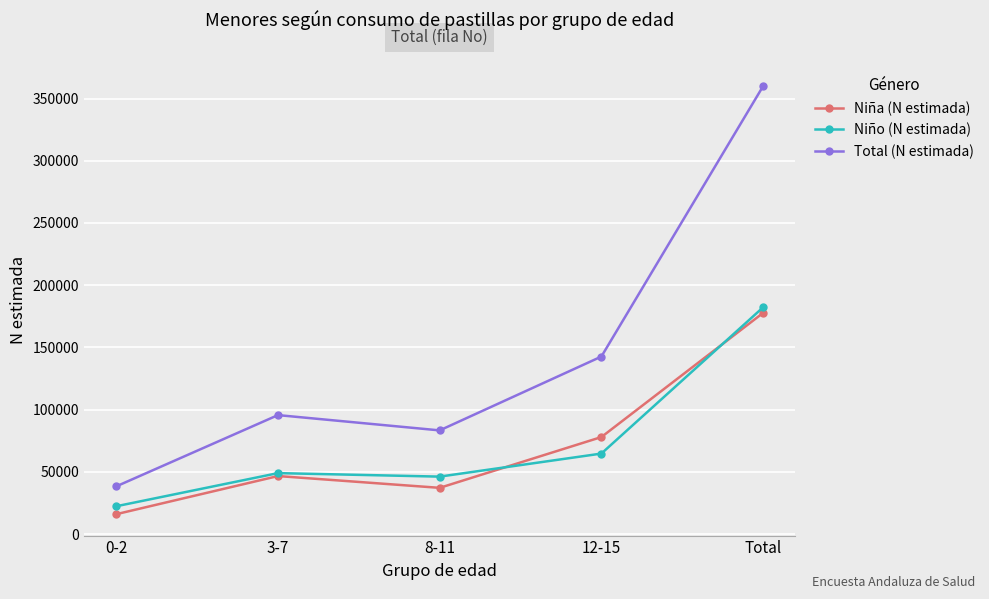

Which label corresponds to the largest value in the chart?

Total